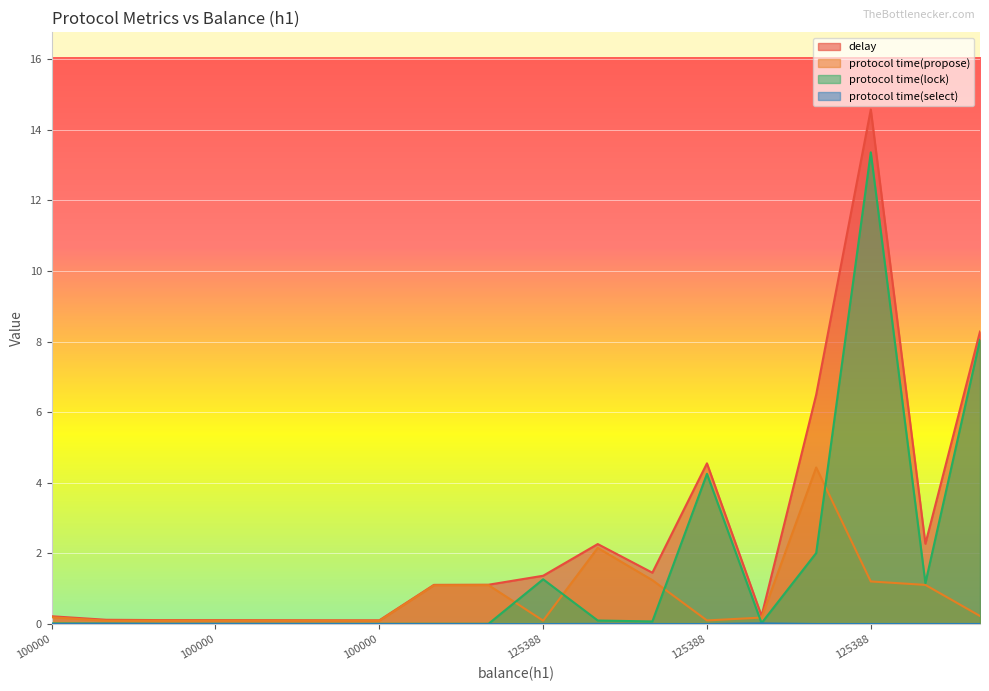

At which label is protocol time(lock) closest to 6?

125388